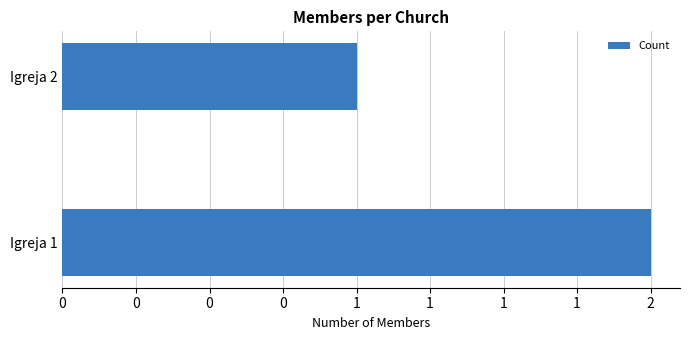

What is the smallest value displayed?

1